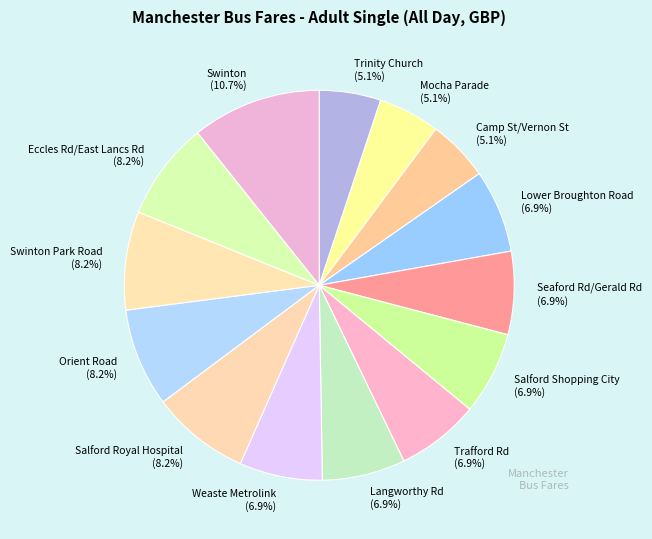

How many slices are in this pie chart?

14